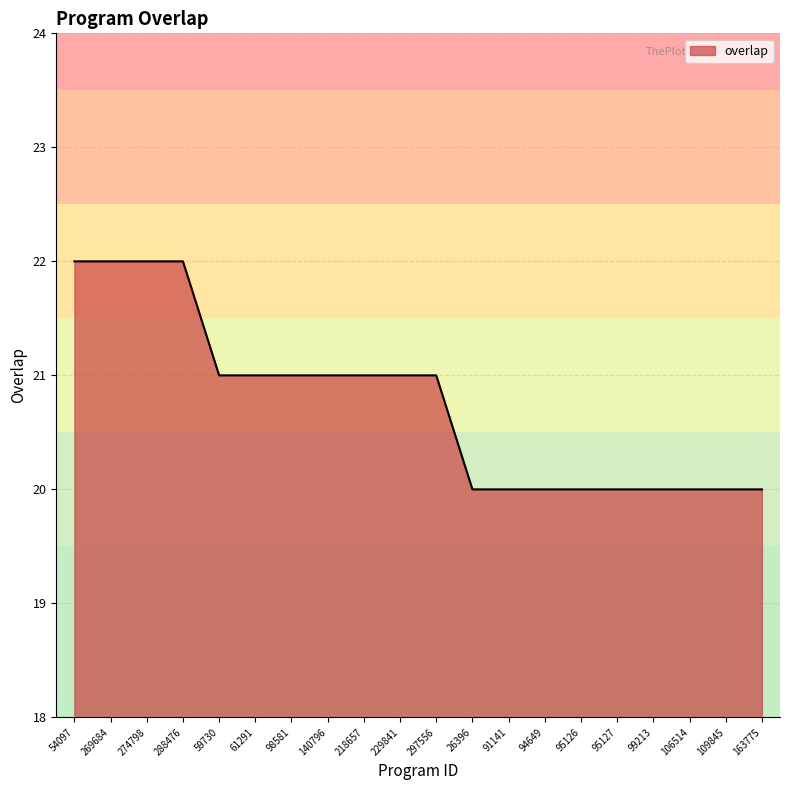

True or false: the data shows 21 at 218657.

True